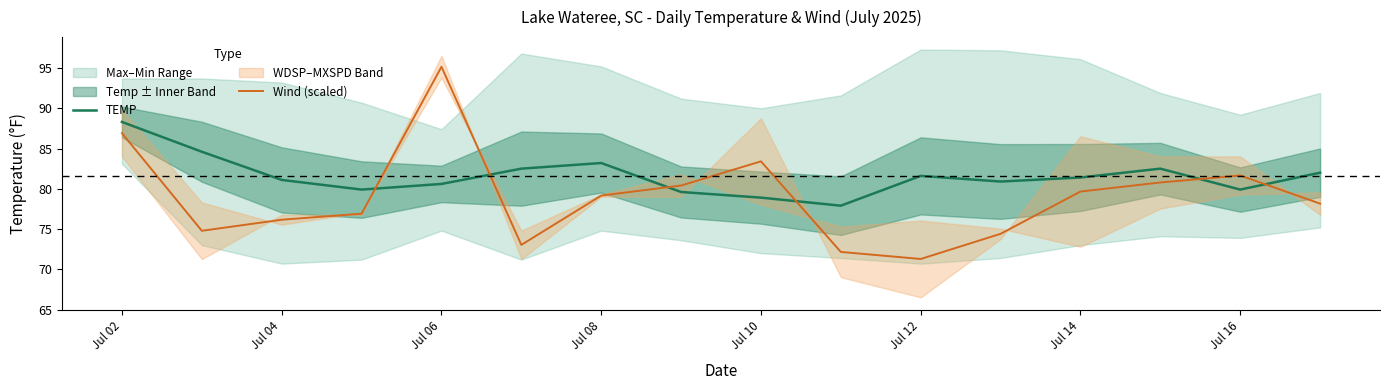

How many data points does each series have?

16